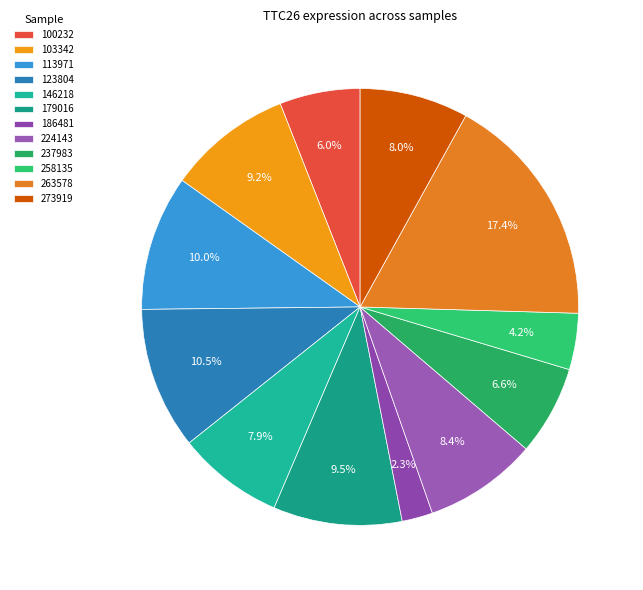

To the nearest percent, what percentage of the pie is 100232?

6%